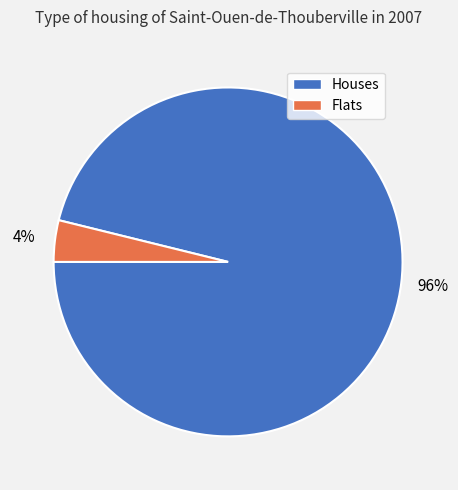

Does Flats account for over 50% of the chart?

No